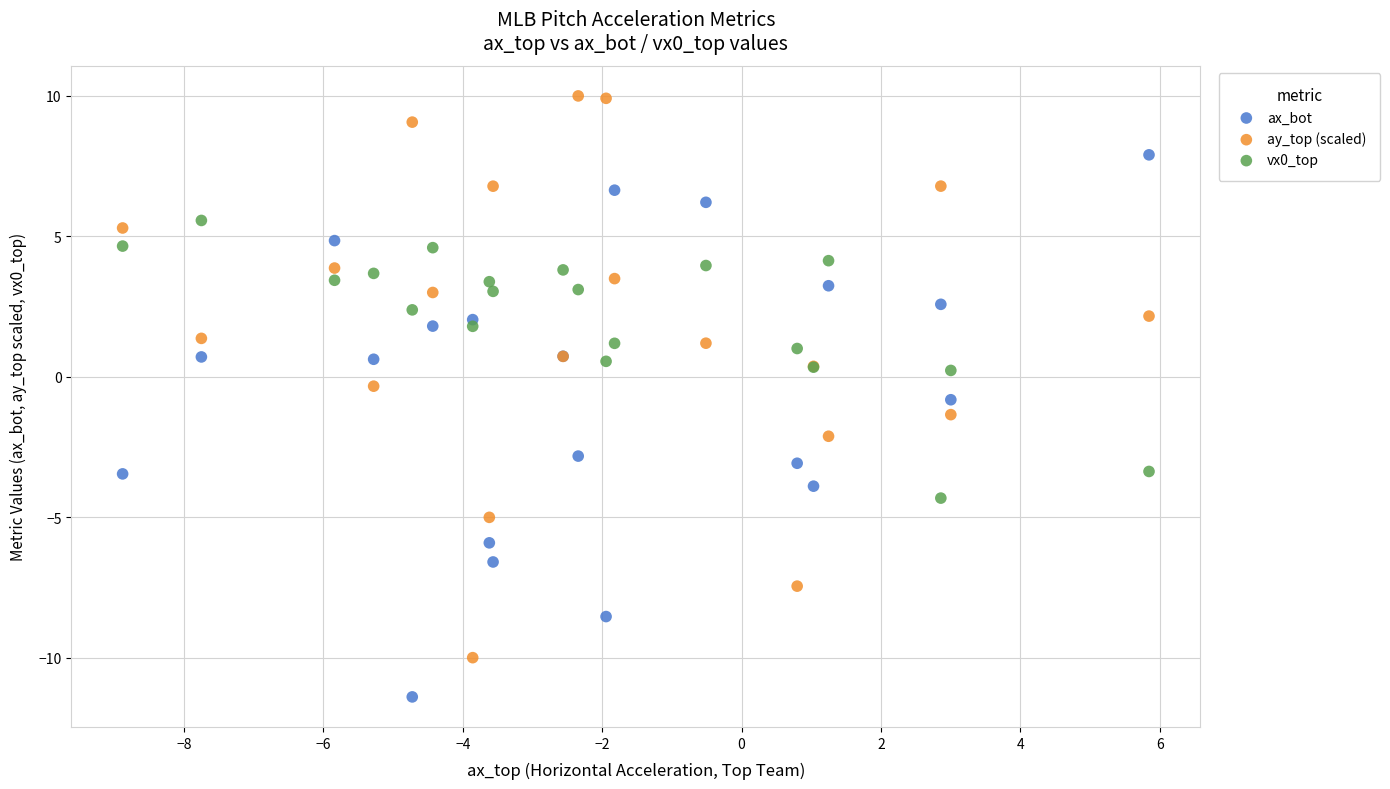

Which series reaches the minimum Y coordinate?

ax_bot